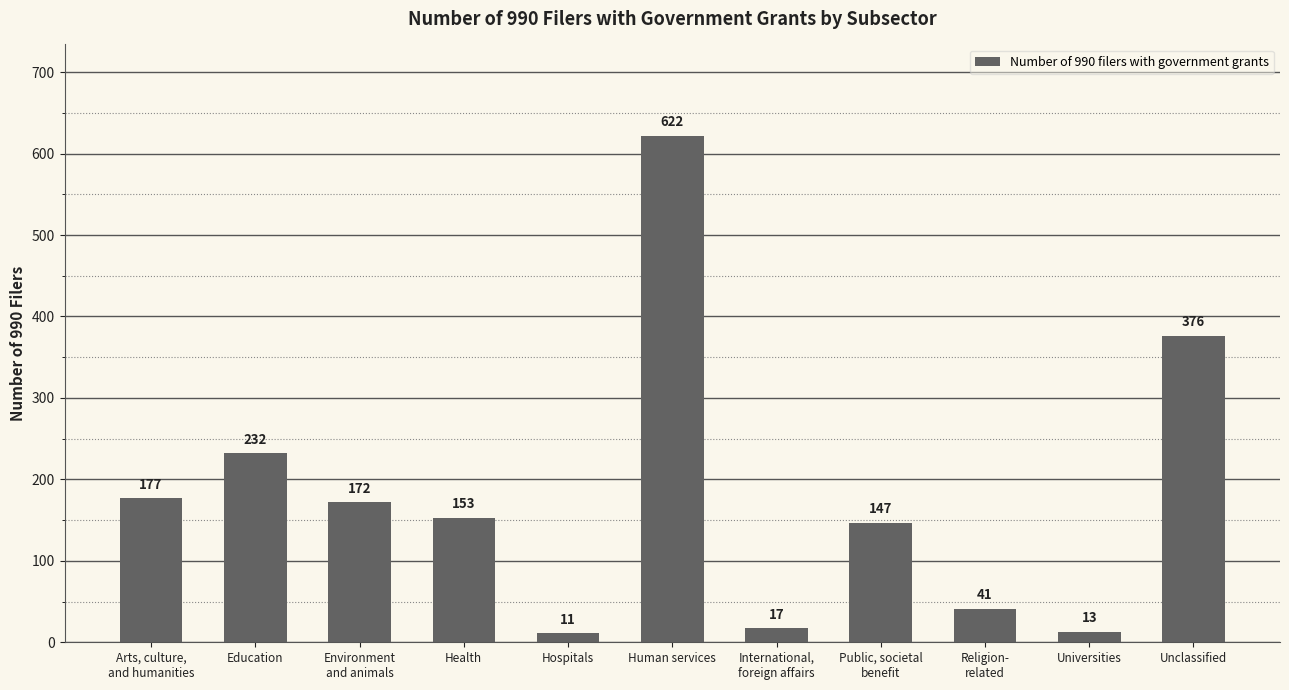

What is the difference between the second highest and minimum values?

365